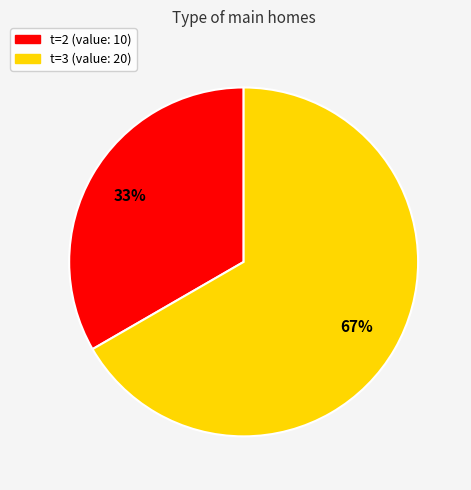

Count the number of slices in the pie.

2